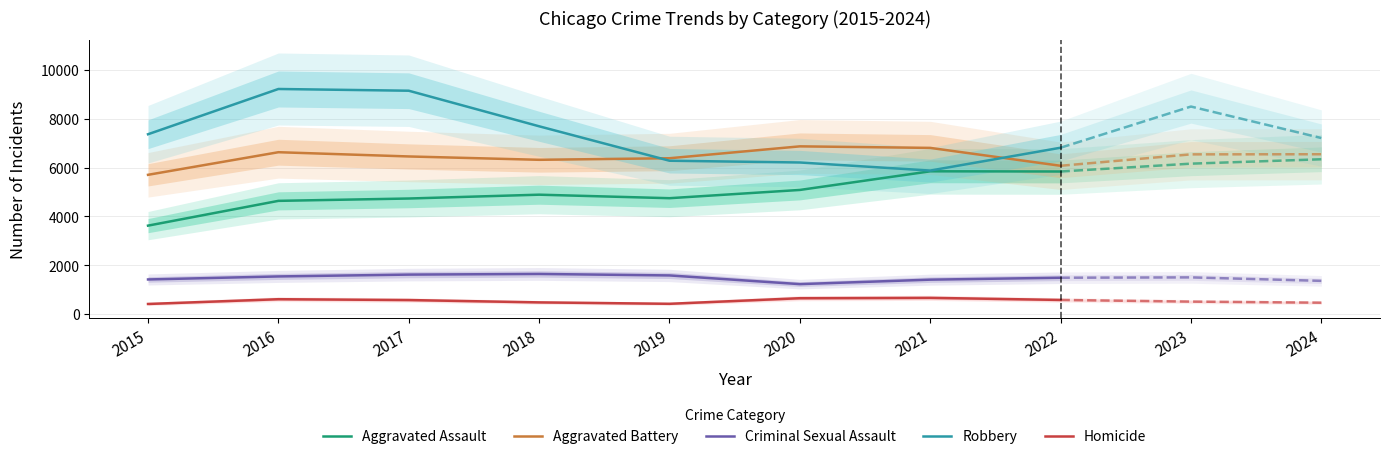

The Aggravated Battery series shows 2378 at 2015. True or false?

False